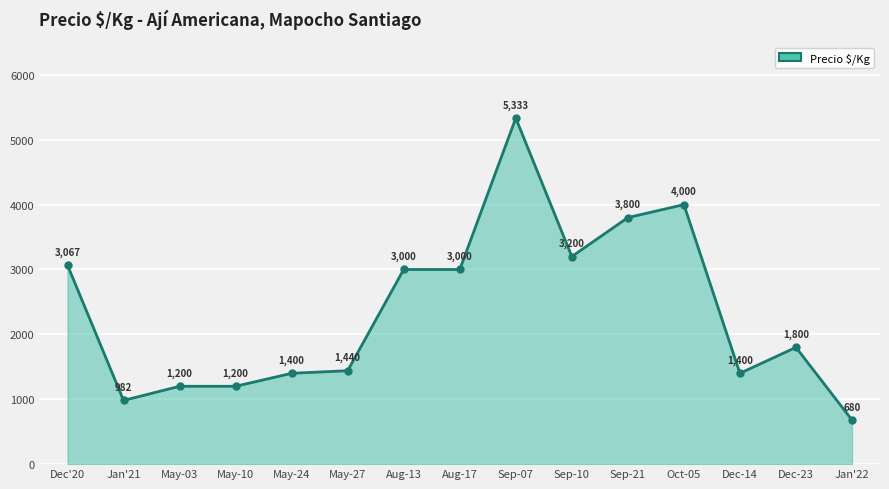

List the labels in order of value, smallest first.

Jan'22, Jan'21, May-03, May-10, May-24, Dec-14, May-27, Dec-23, Aug-13, Aug-17, Dec'20, Sep-10, Sep-21, Oct-05, Sep-07